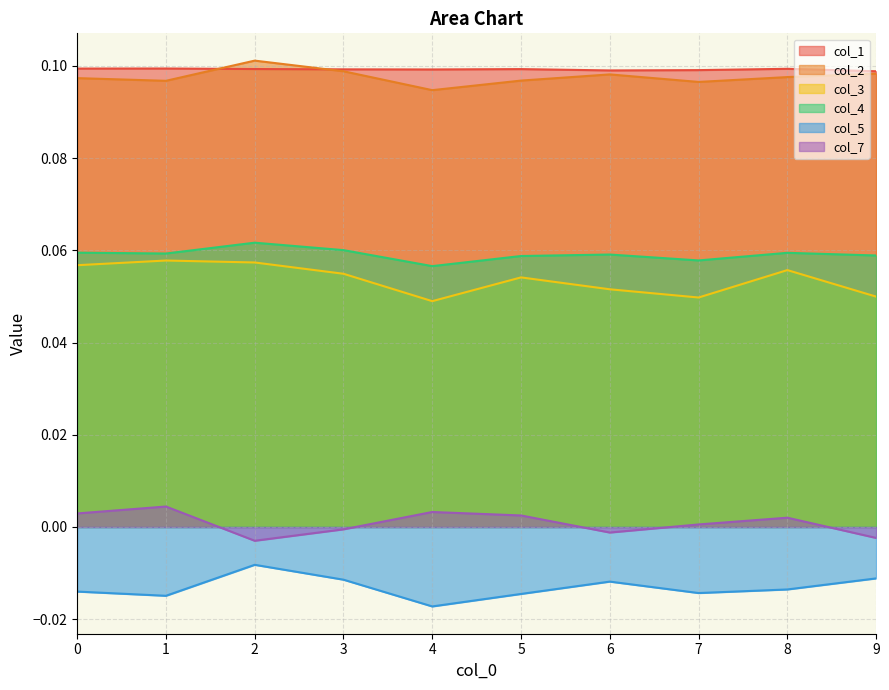

Rank the categories by col_2 value from highest to lowest.

2, 3, 9, 6, 8, 0, 5, 1, 7, 4